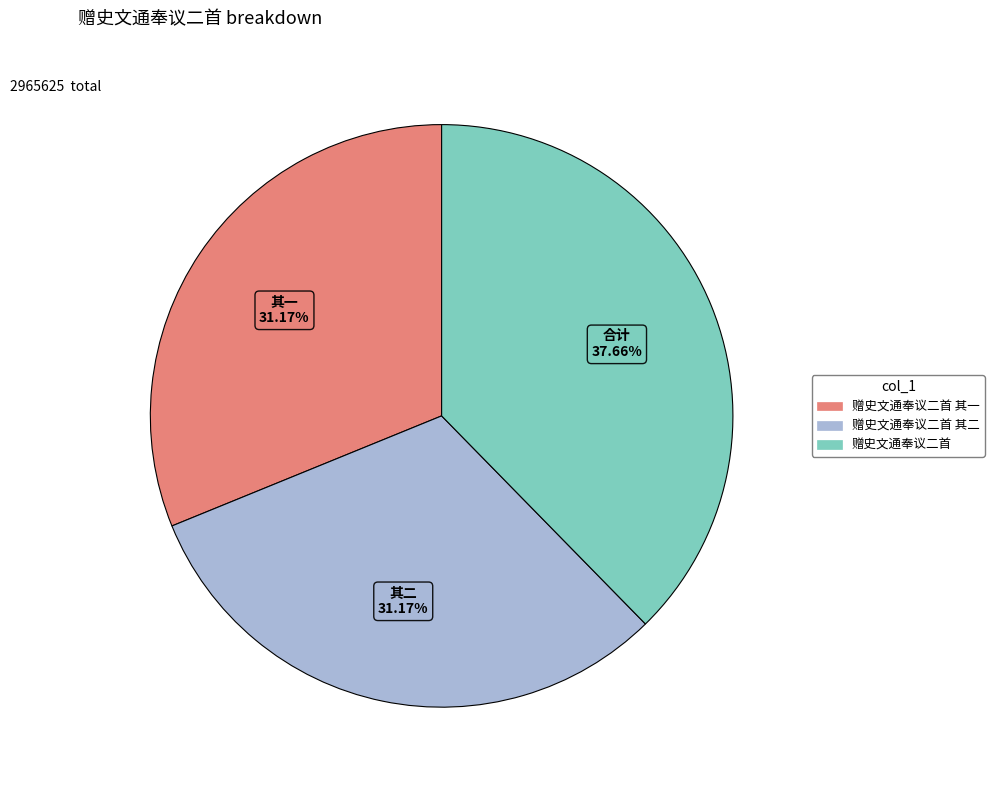

Is there any slice that represents more than half of the pie?

No